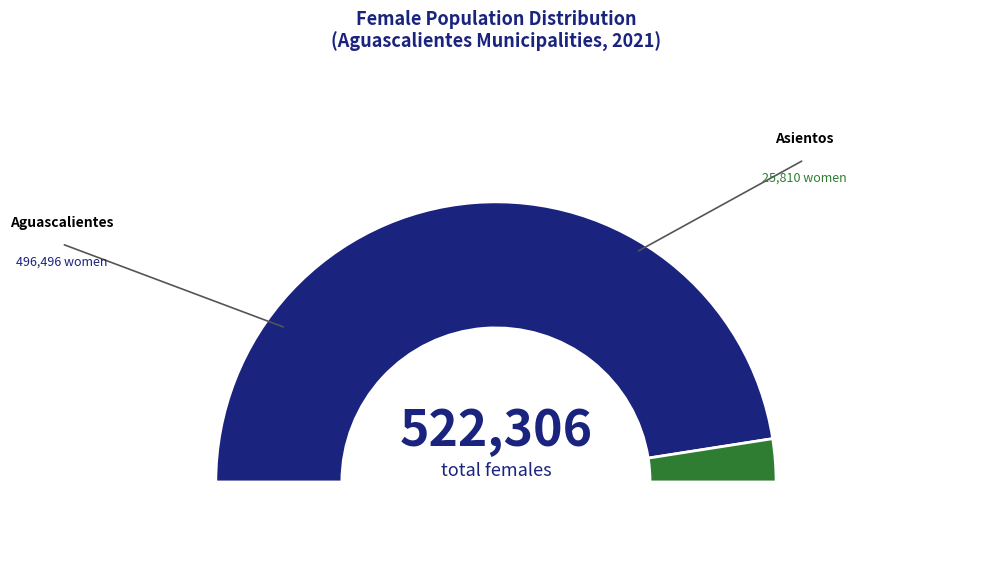

Approximately how many times larger is the value at Asientos compared to Aguascalientes?

0.1